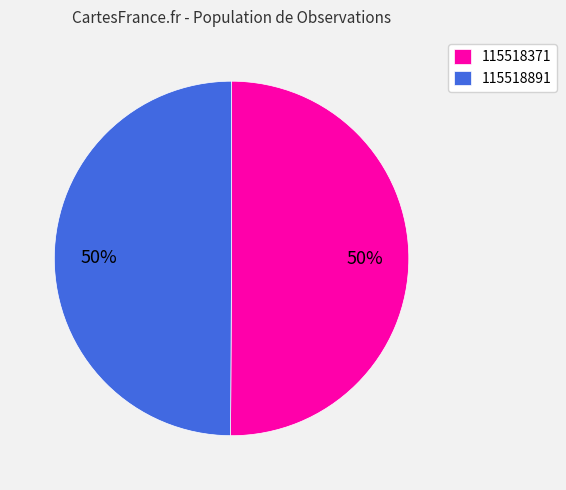

How many segments does this pie chart have?

2